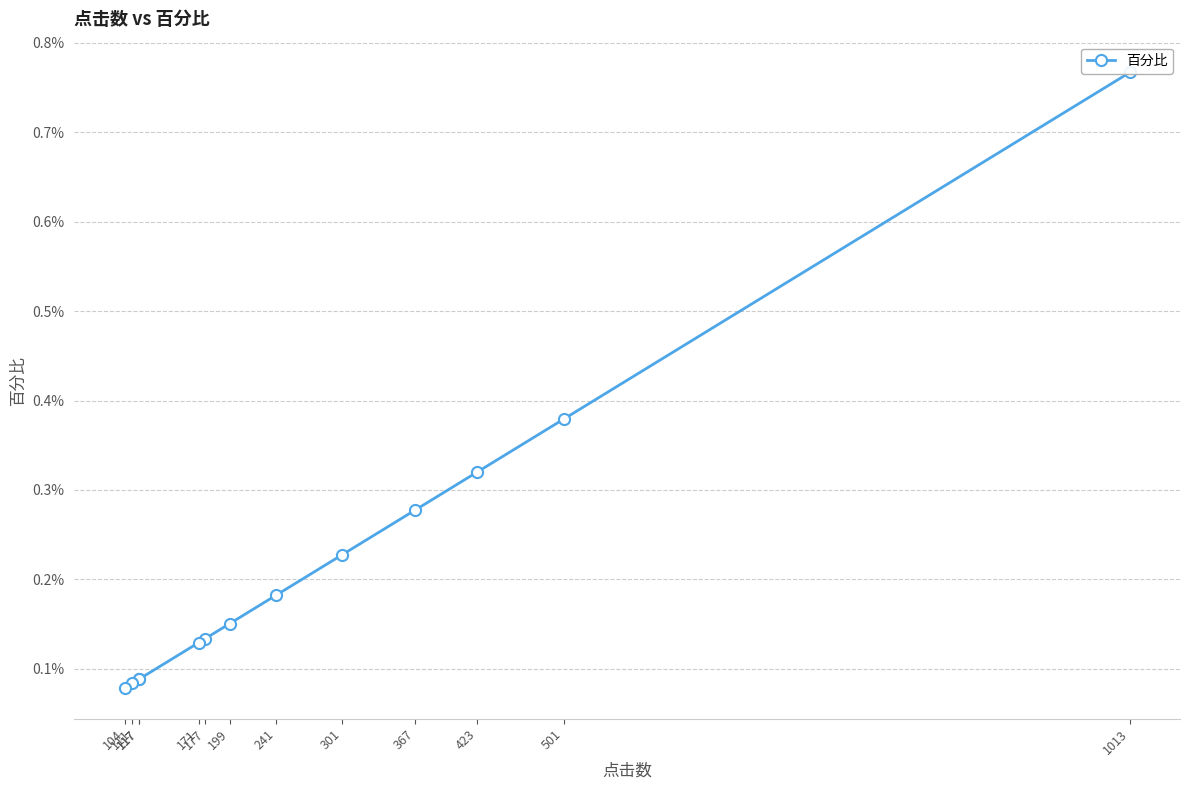

Count the number of data series in this chart.

1